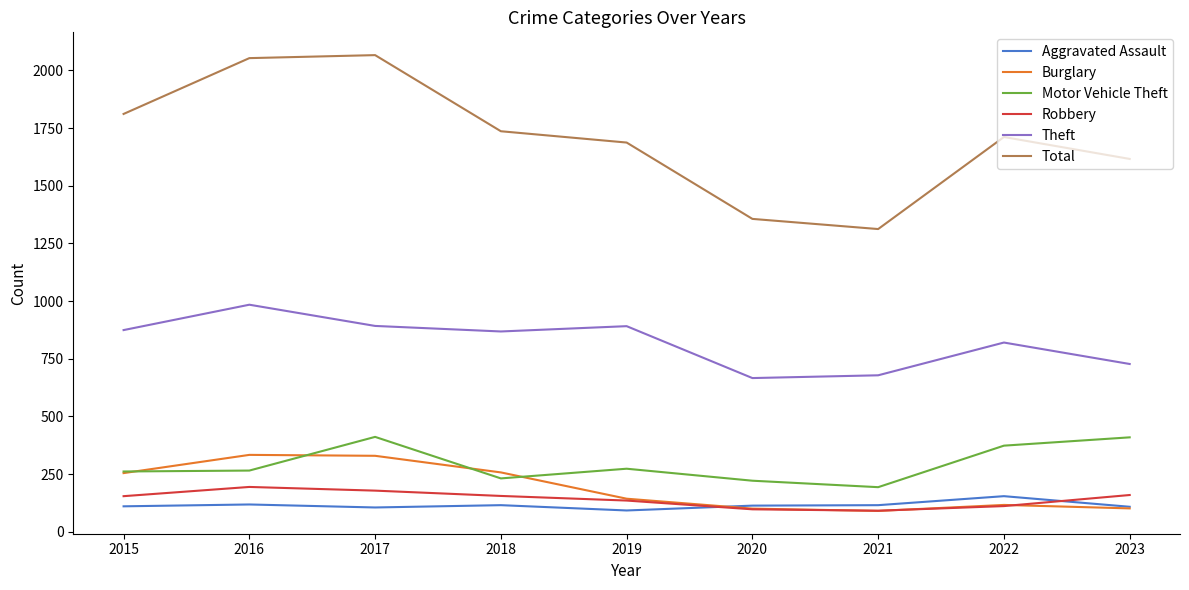

True or false: Theft has a value of 1405 at 2018.

False